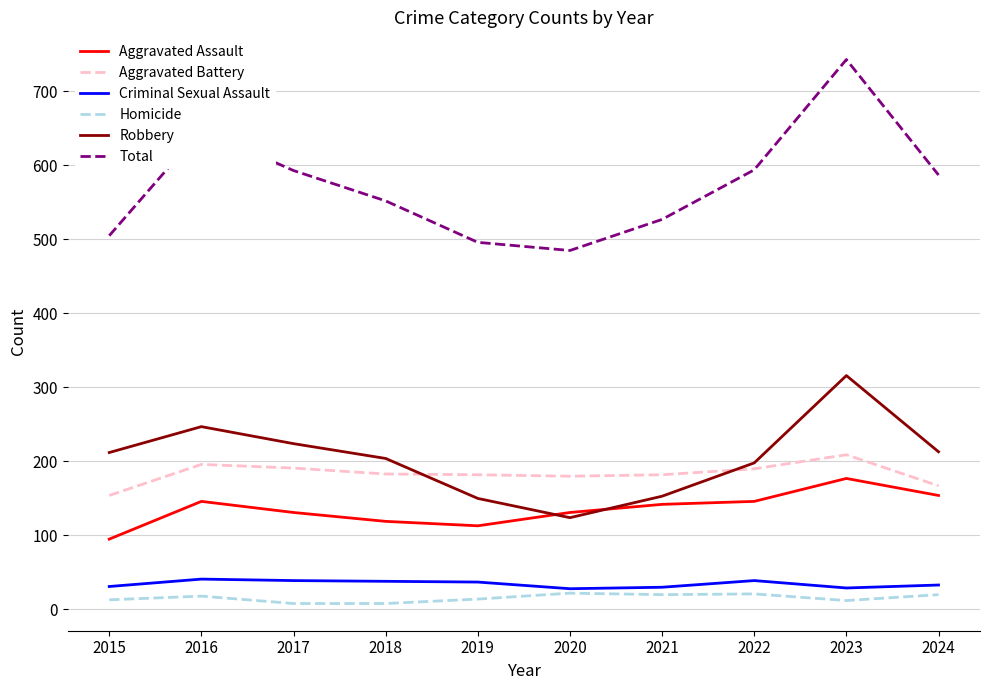

What is the maximum value shown in the chart?

743